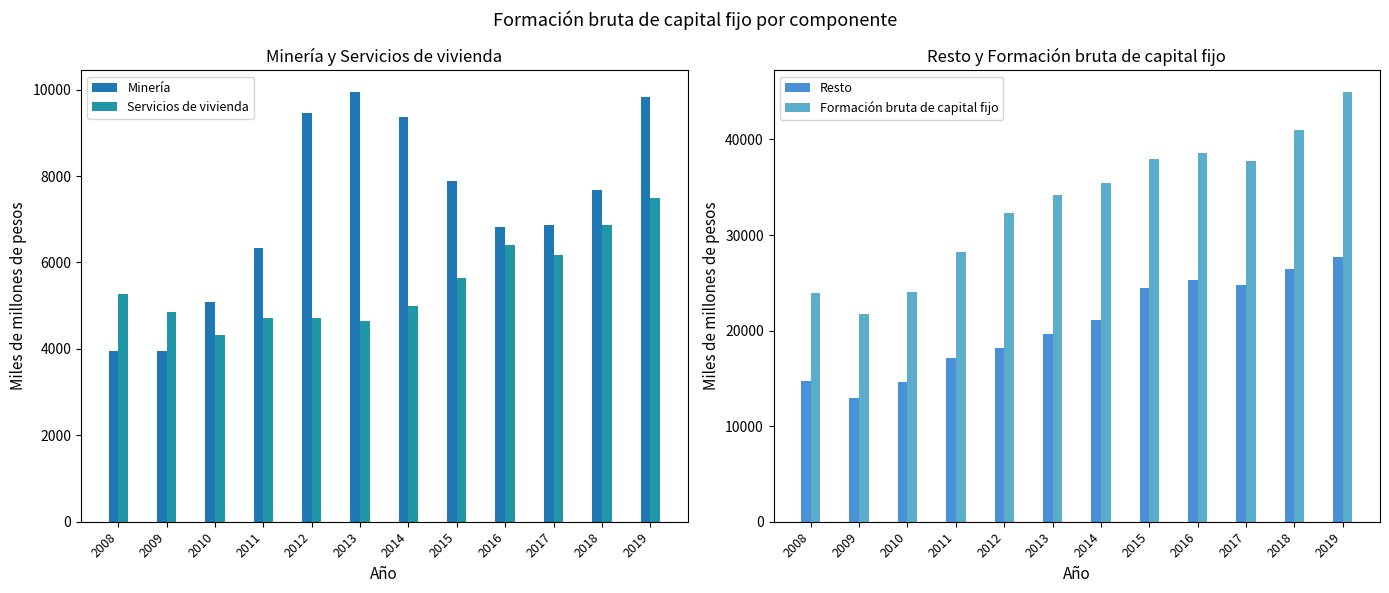

Reading right to left, what are all the values shown in this chart?

Minería: 9828	7668	6864	6828	7896	9377	9950	9463	6325	5082	3945	3955
Servicios de vivienda: 7493	6878	6164	6406	5630	5003	4648	4709	4725	4318	4853	5280
Resto: 27668	26425	24753	25310	24408	21065	19601	18153	17158	14636	12919	14740
Formación bruta de capital fijo: 44989	40972	37781	38545	37934	35445	34199	32325	28207	24035	21717	23975